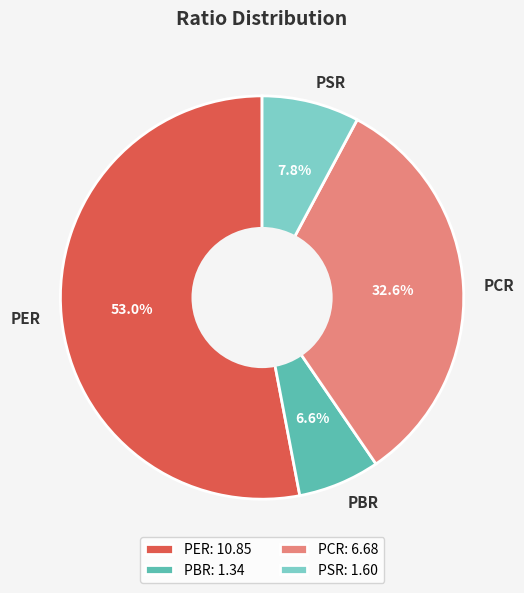

Which category has the smallest portion of the pie?

PBR